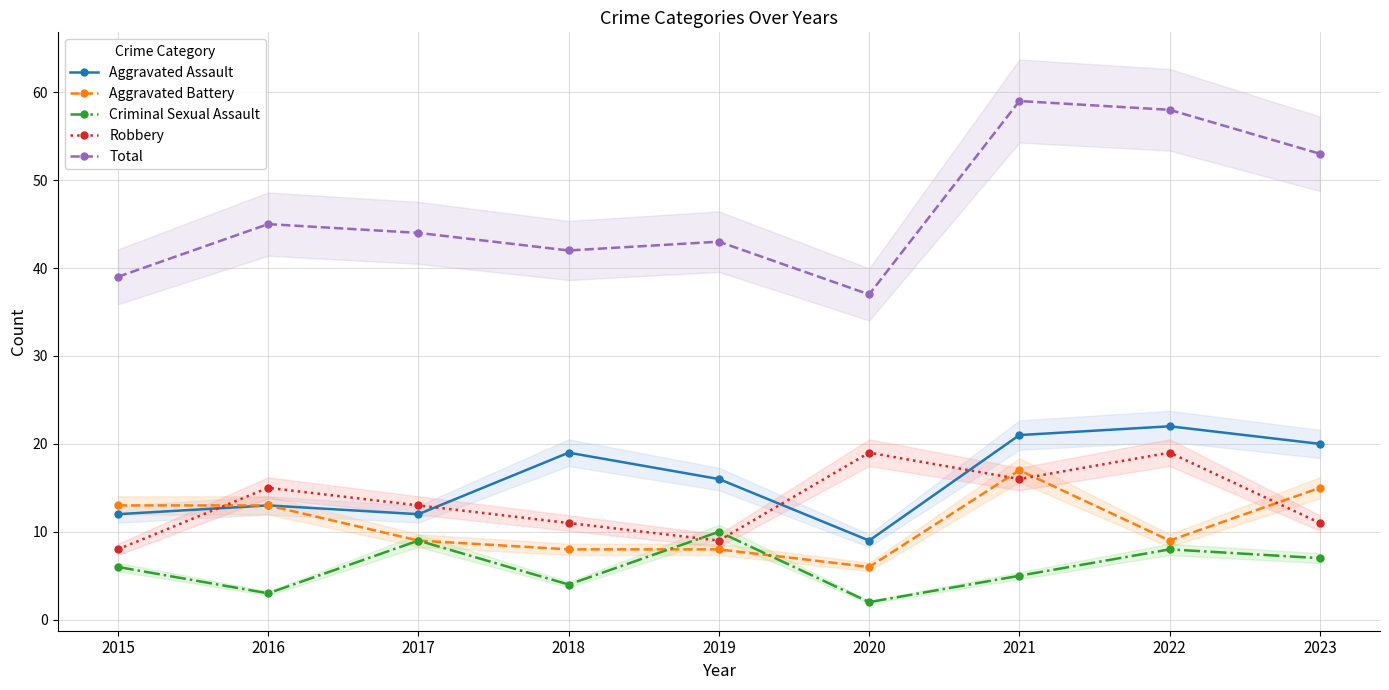

Where is the first local minimum for Criminal Sexual Assault?

2016